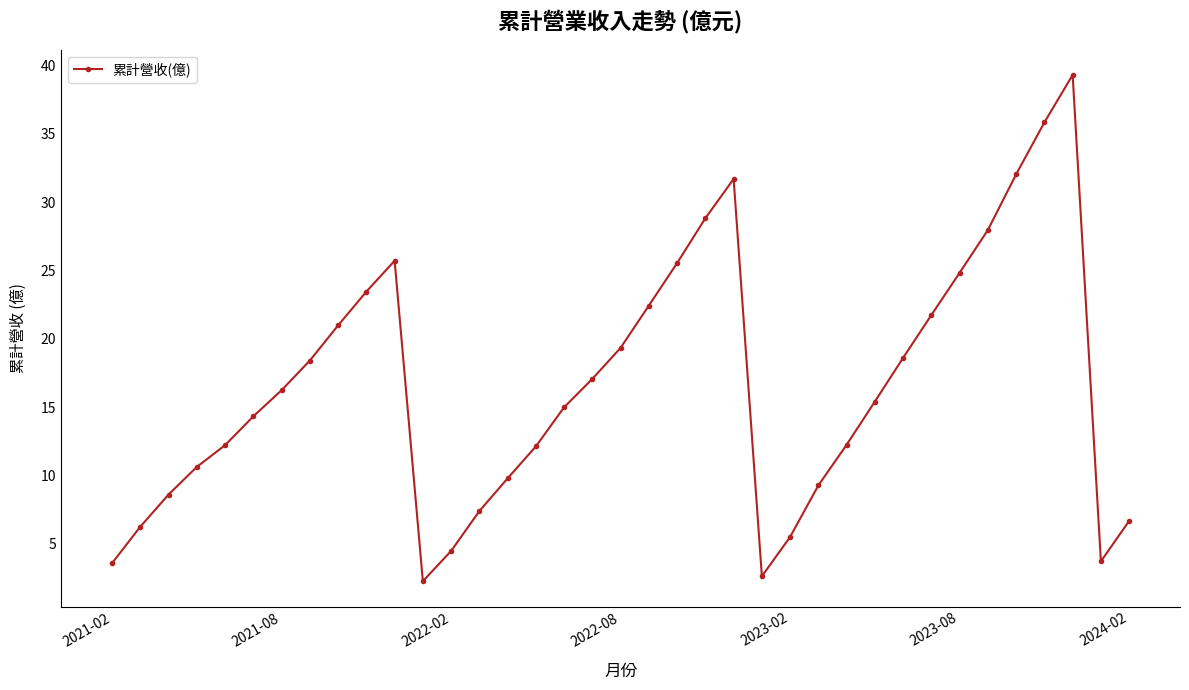

What is the difference between the second highest and minimum values?

33.6